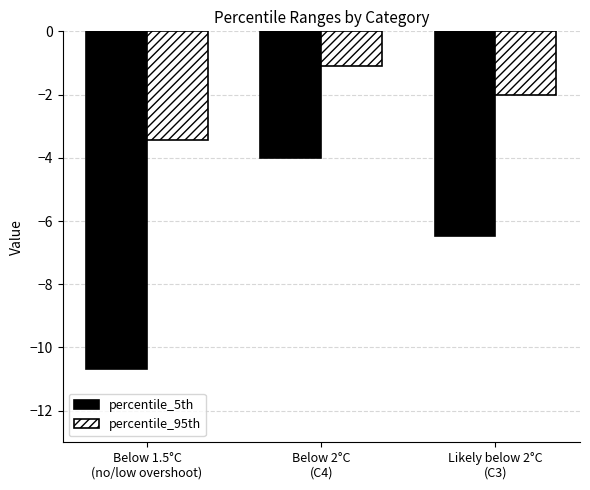

Reading left to right, extract all data points from this chart.

percentile_5th: -10.7	-4.0	-6.5
percentile_95th: -3.4	-1.1	-2.0